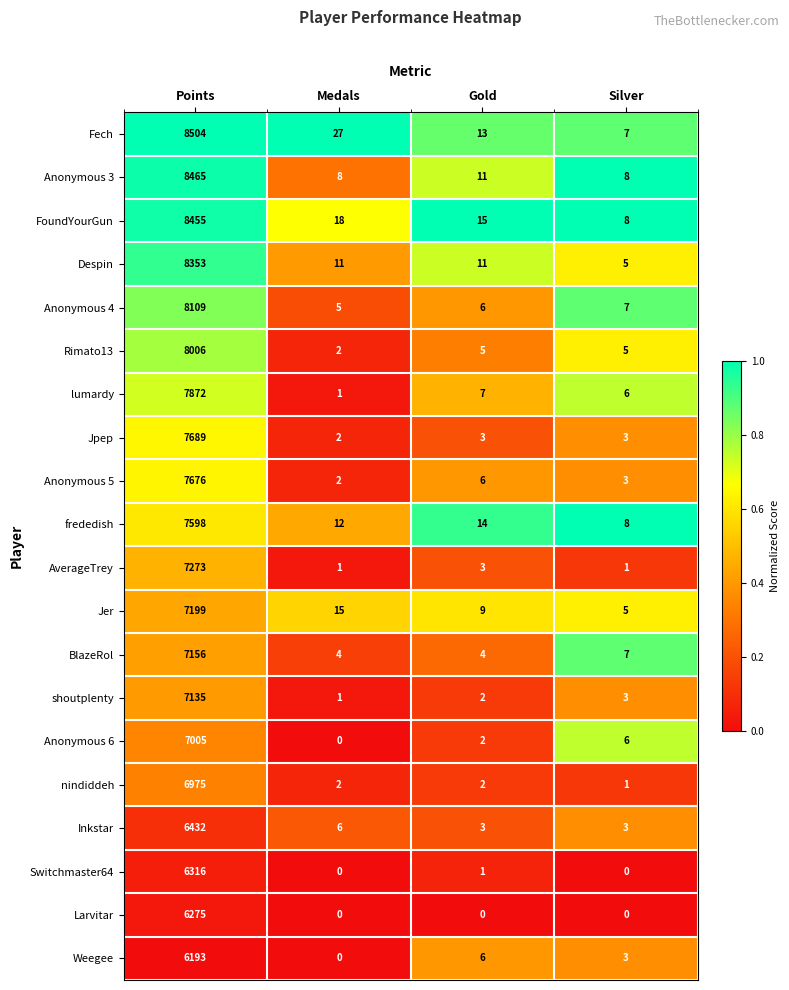

Which series has the largest total across all categories?

Fech